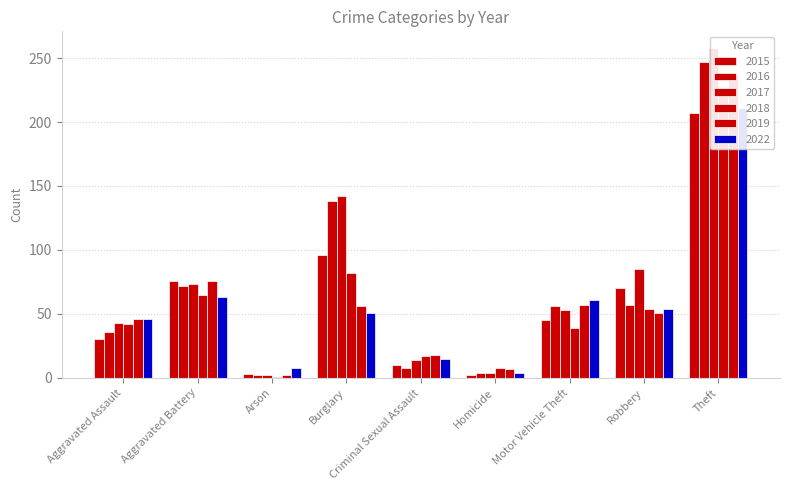

At which label is 2022 closest to 107?

Aggravated Battery